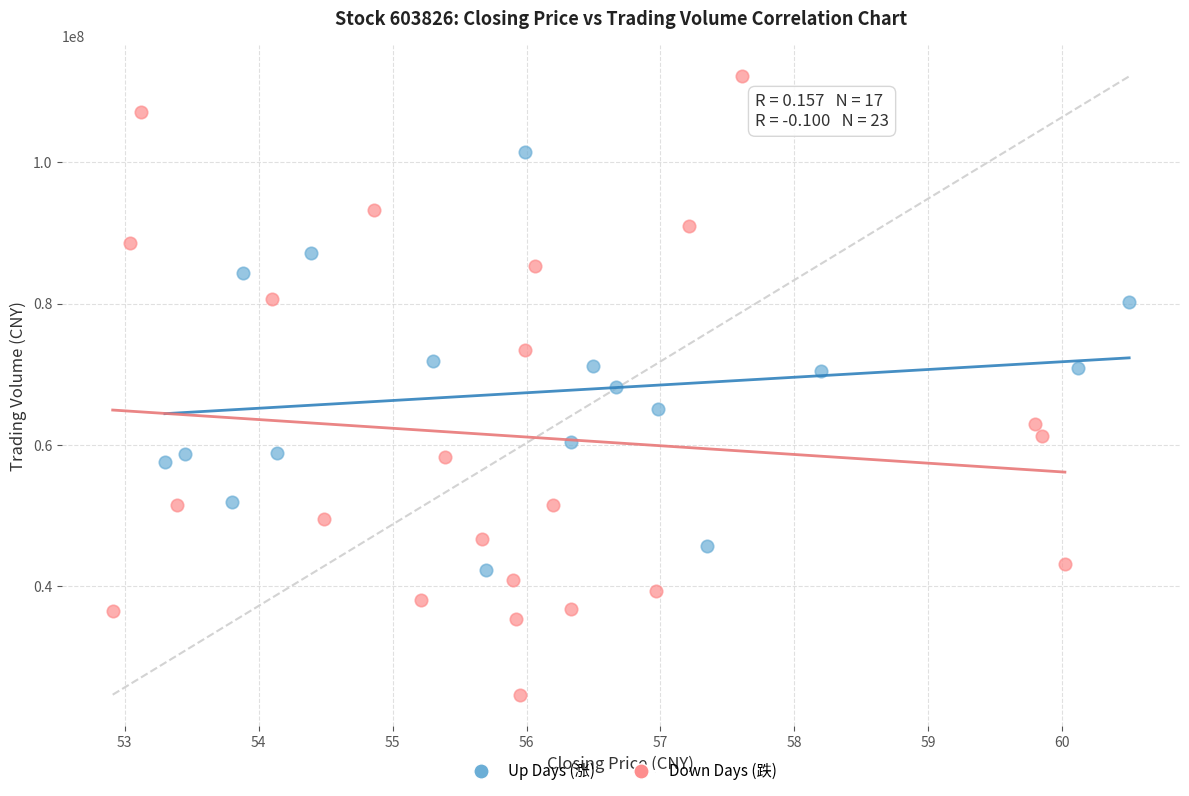

Which series reaches the maximum Y coordinate?

Down Days (跌)